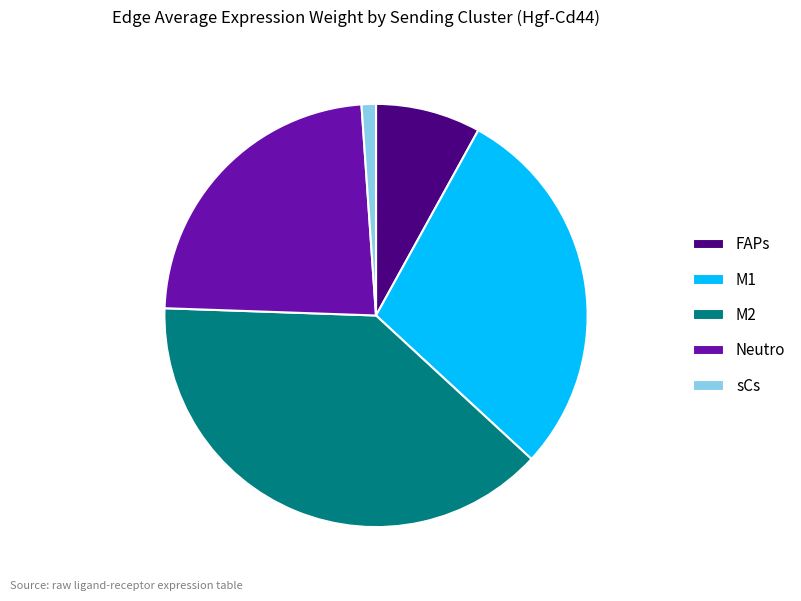

Is the sum of sCs and Neutro greater than half?

No